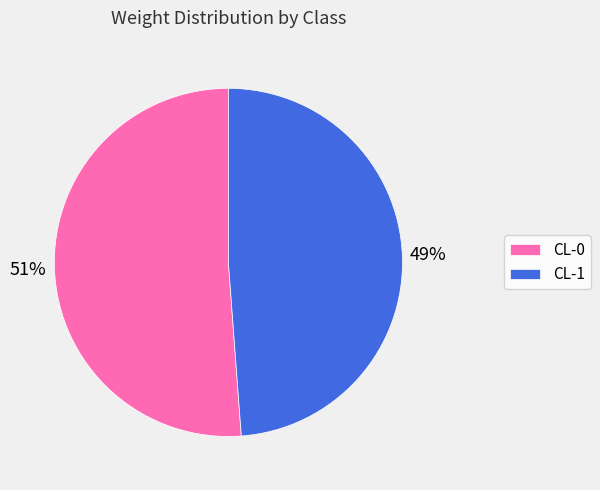

To the nearest percent, what is the difference between the largest and smallest slice percentages?

2%